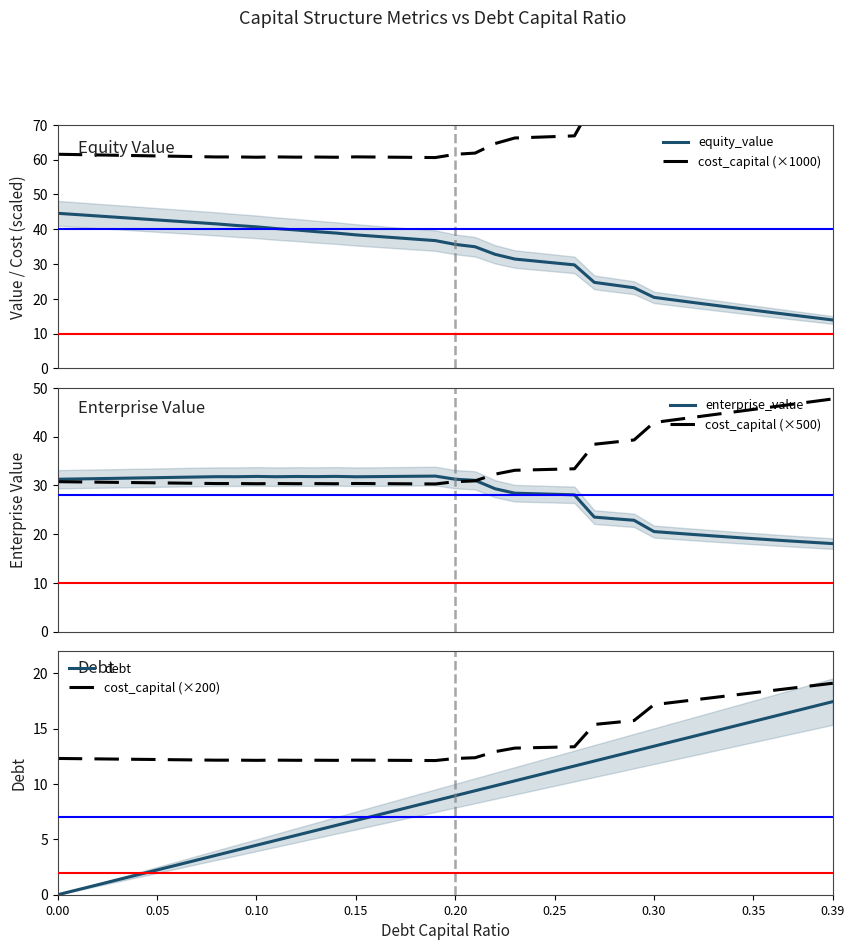

What is the minimum value for cost_capital (×500)?

30.3